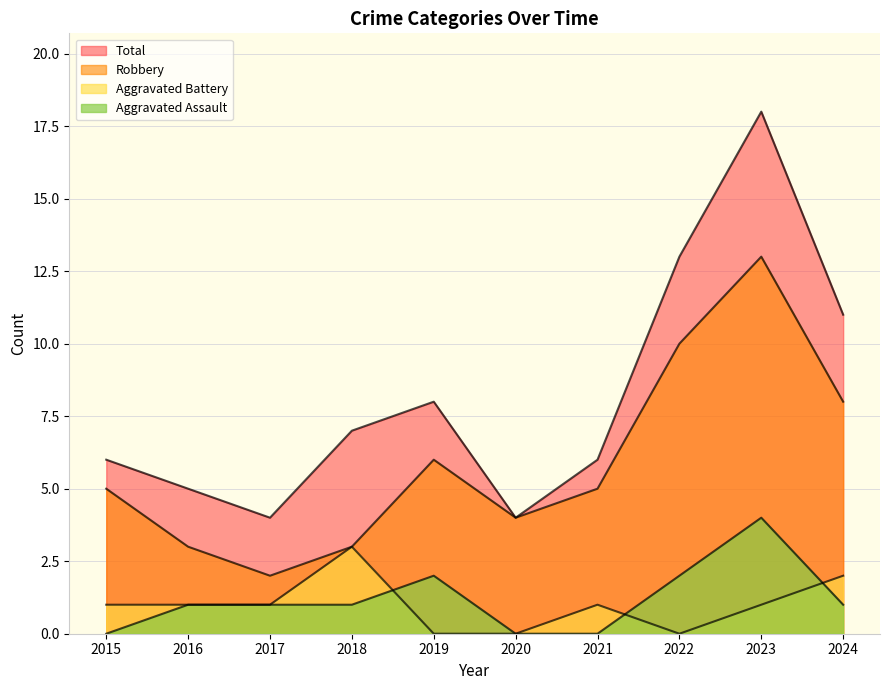

At which label does Aggravated Assault first exceed 1?

2019